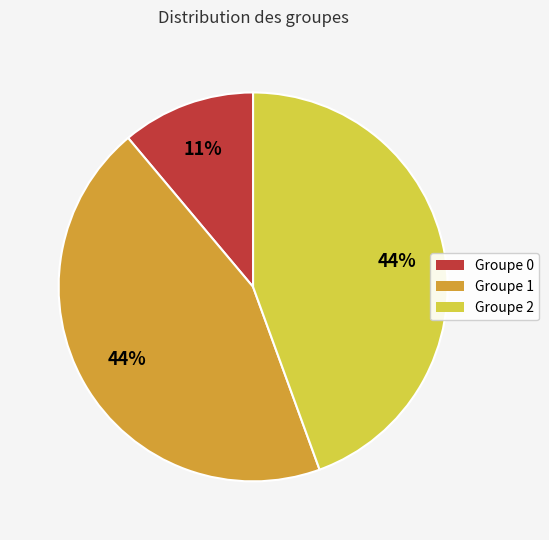

To the nearest percent, what is the average slice percentage?

33%